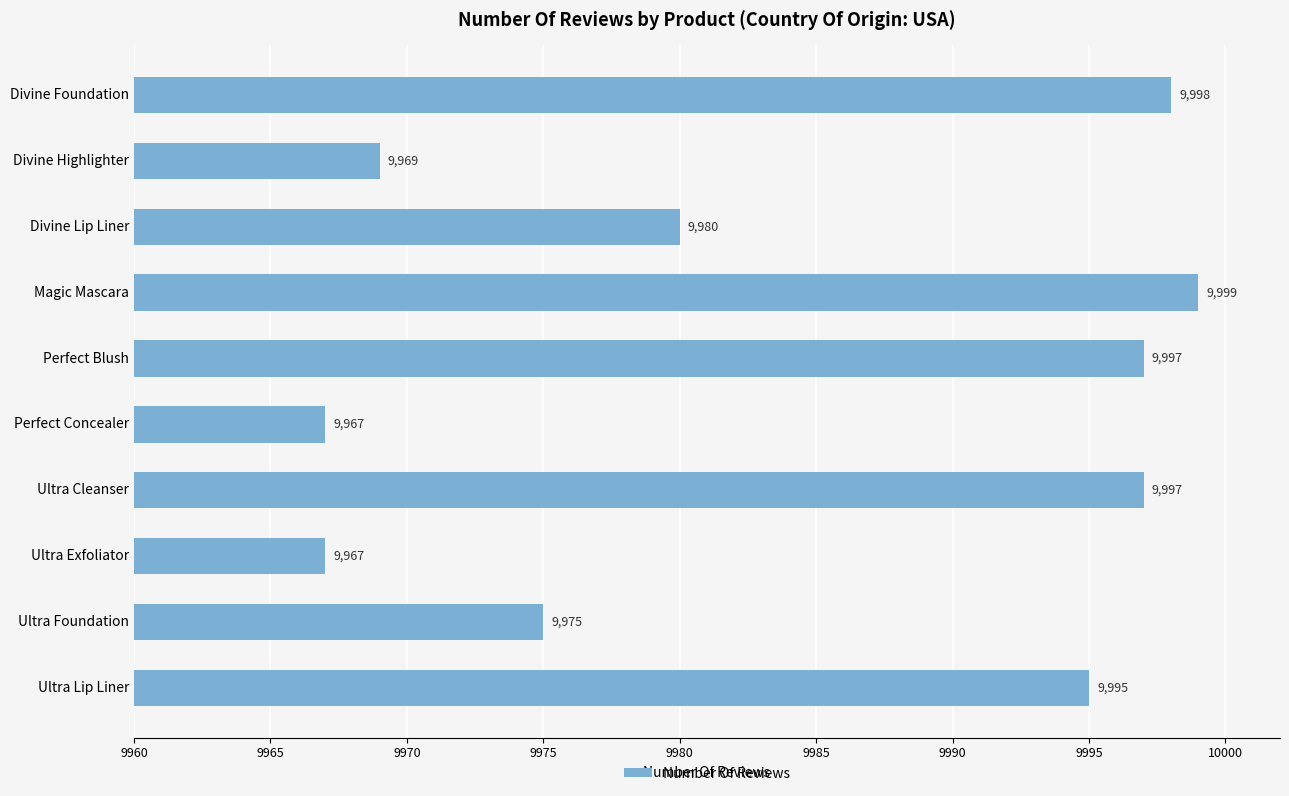

Reading top to bottom, what are all the values shown in this chart?

9998	9969	9980	9999	9997	9967	9997	9967	9975	9995